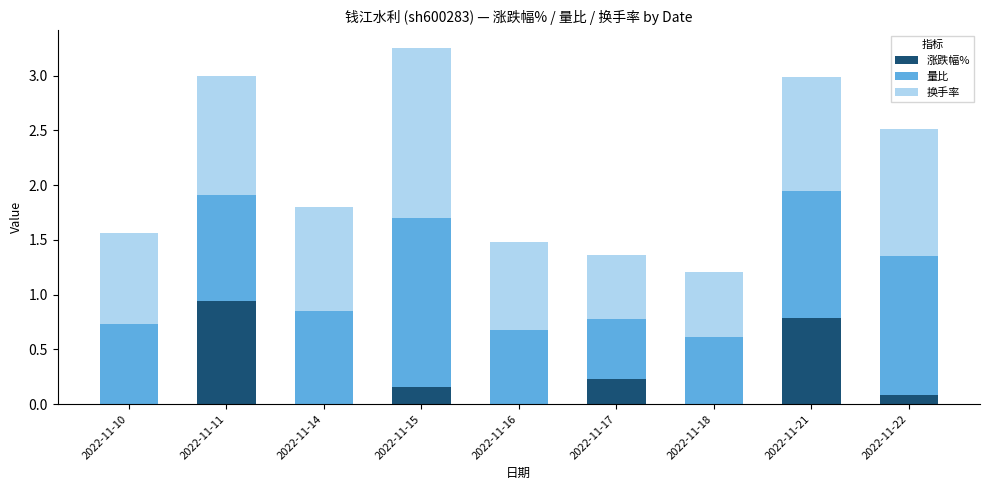

What is the sum of all 涨跌幅% values?

2.2